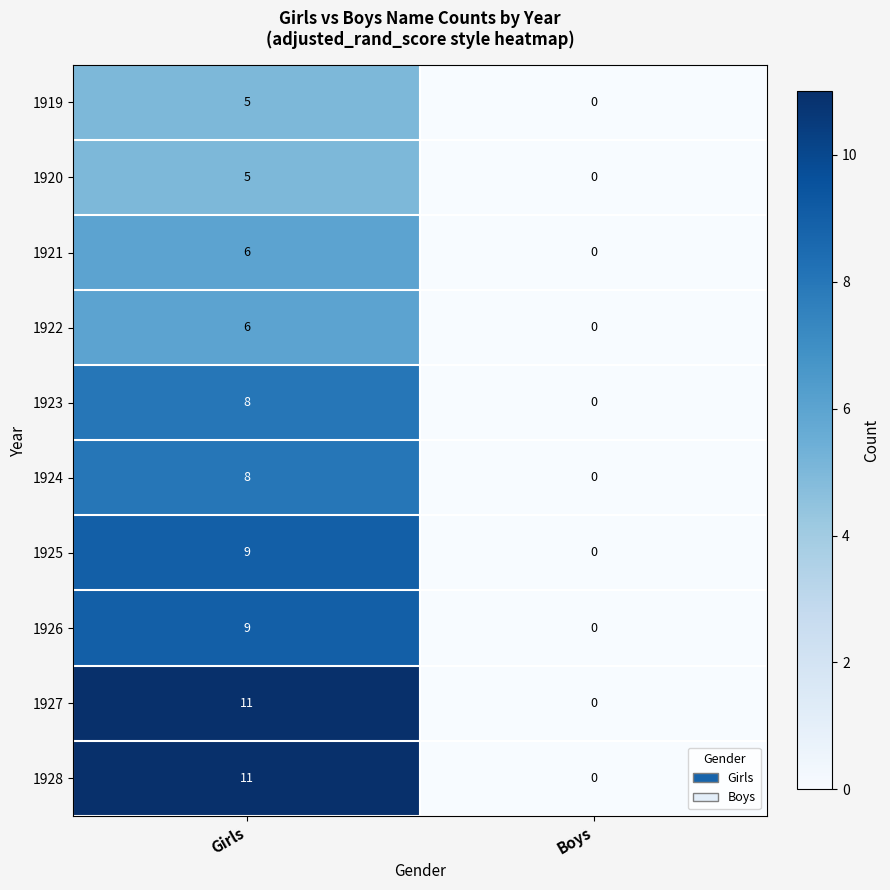

What is the difference between the maximum and minimum values in the 1927 series?

11